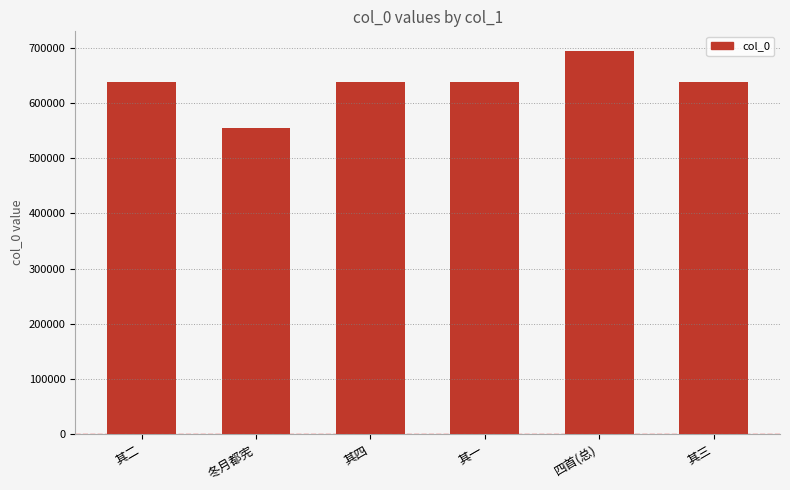

What is the greatest value displayed?

695405